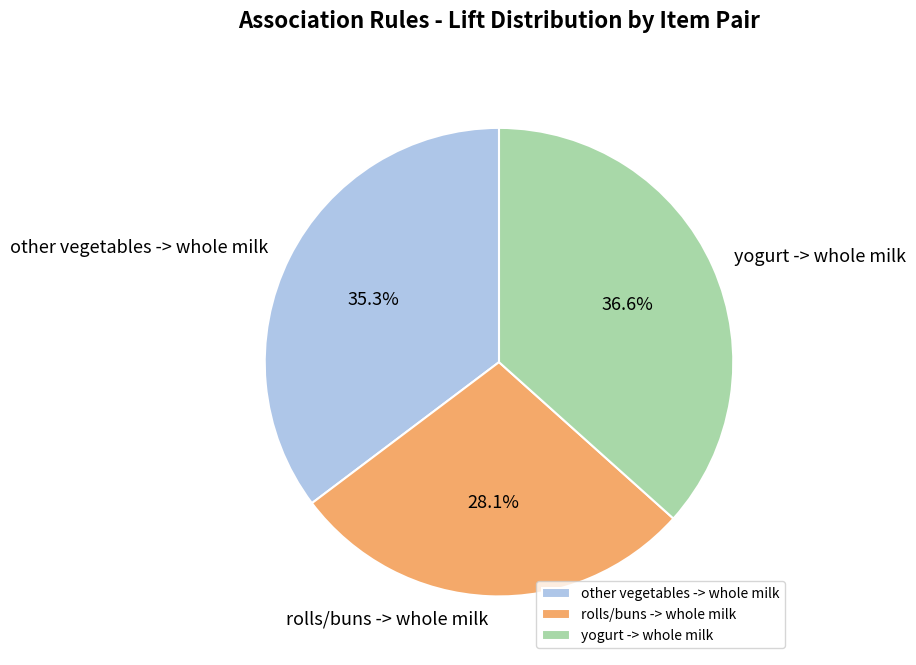

What percentage is the yogurt -> whole milk slice, to the nearest percent?

37%